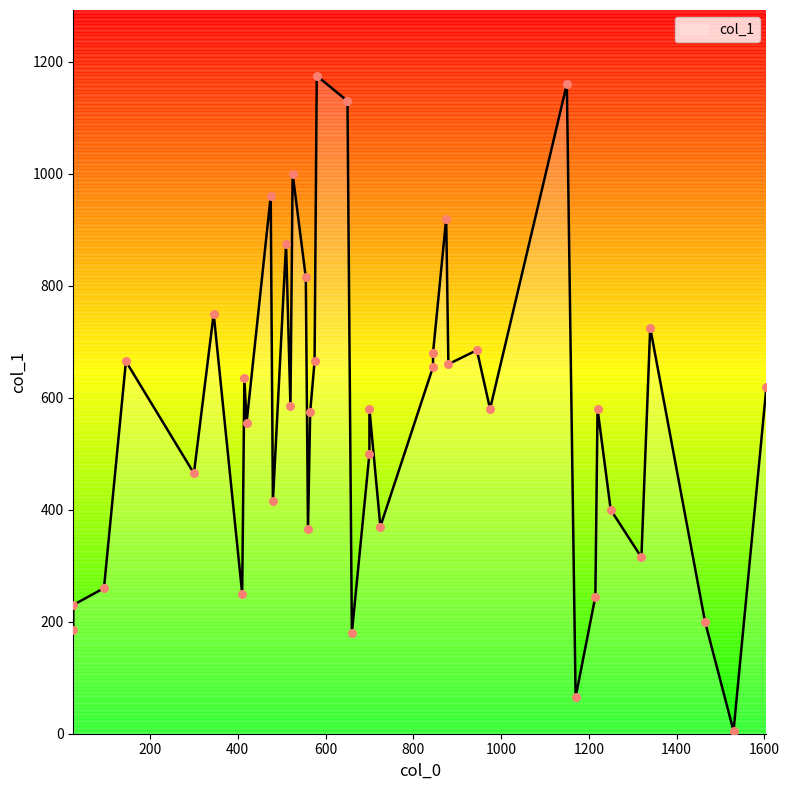

What is the change in value from 1465 to 1320?

+115